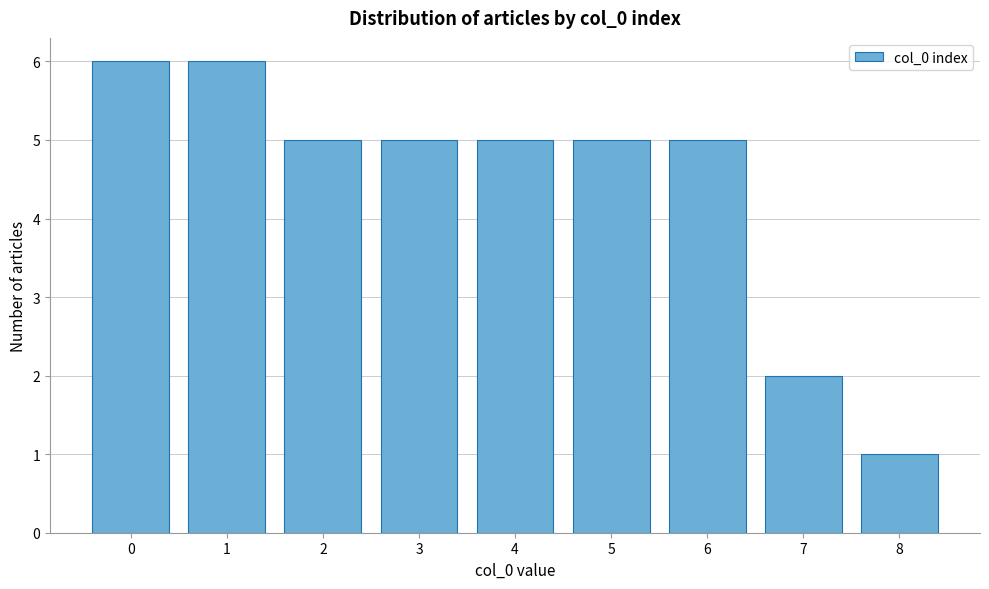

Reading right to left, transcribe all the data shown in this chart.

8=1	7=2	6=5	5=5	4=5	3=5	2=5	1=6	0=6